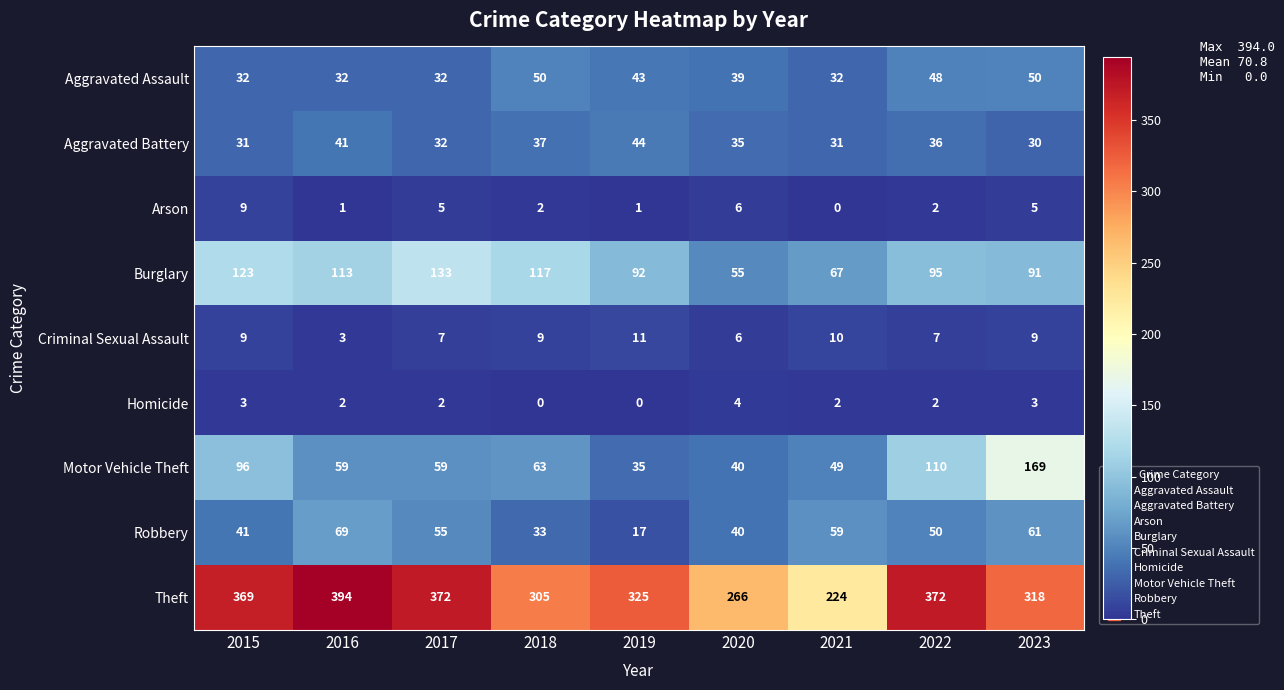

At which label does Burglary reach its minimum?

2020